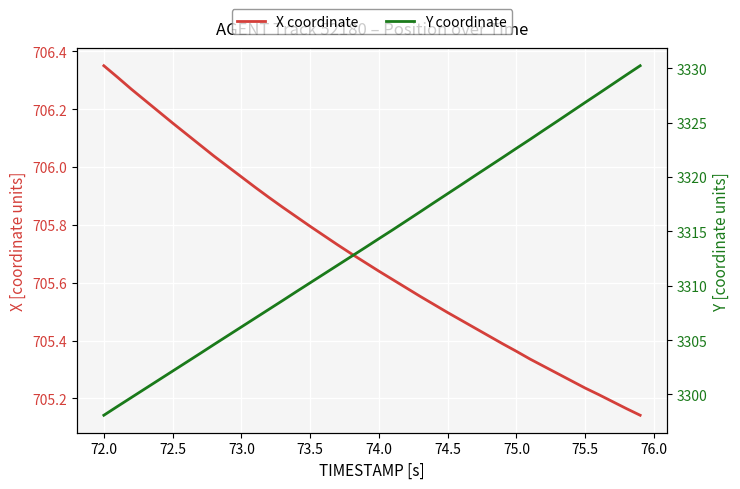

What is the average value of the Y coordinate series?

3314.0